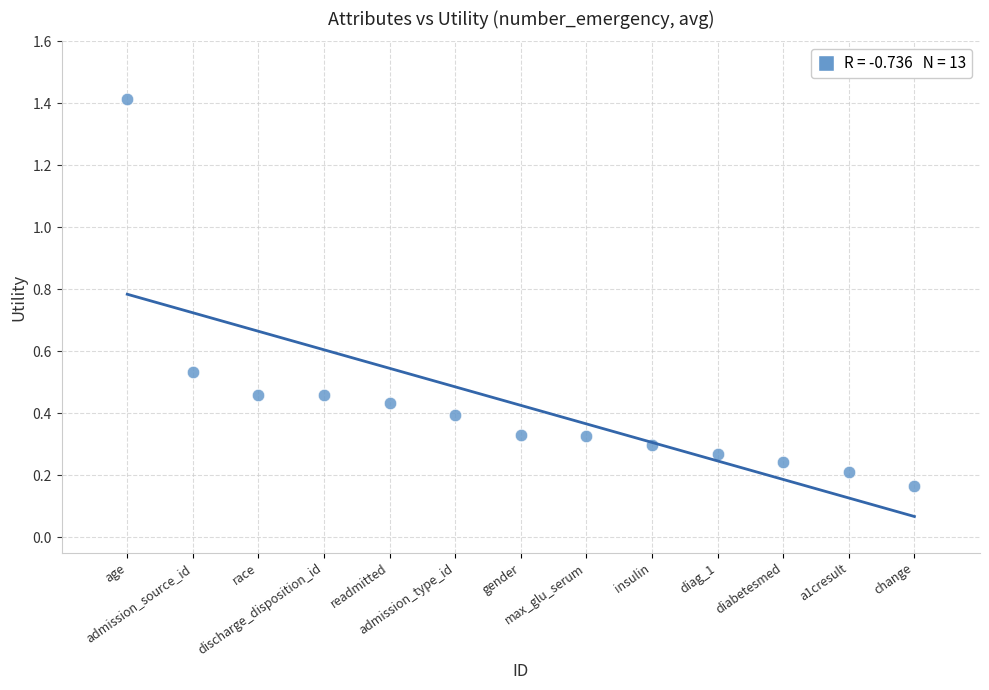

What is the range of X values (max minus min)?

12.0